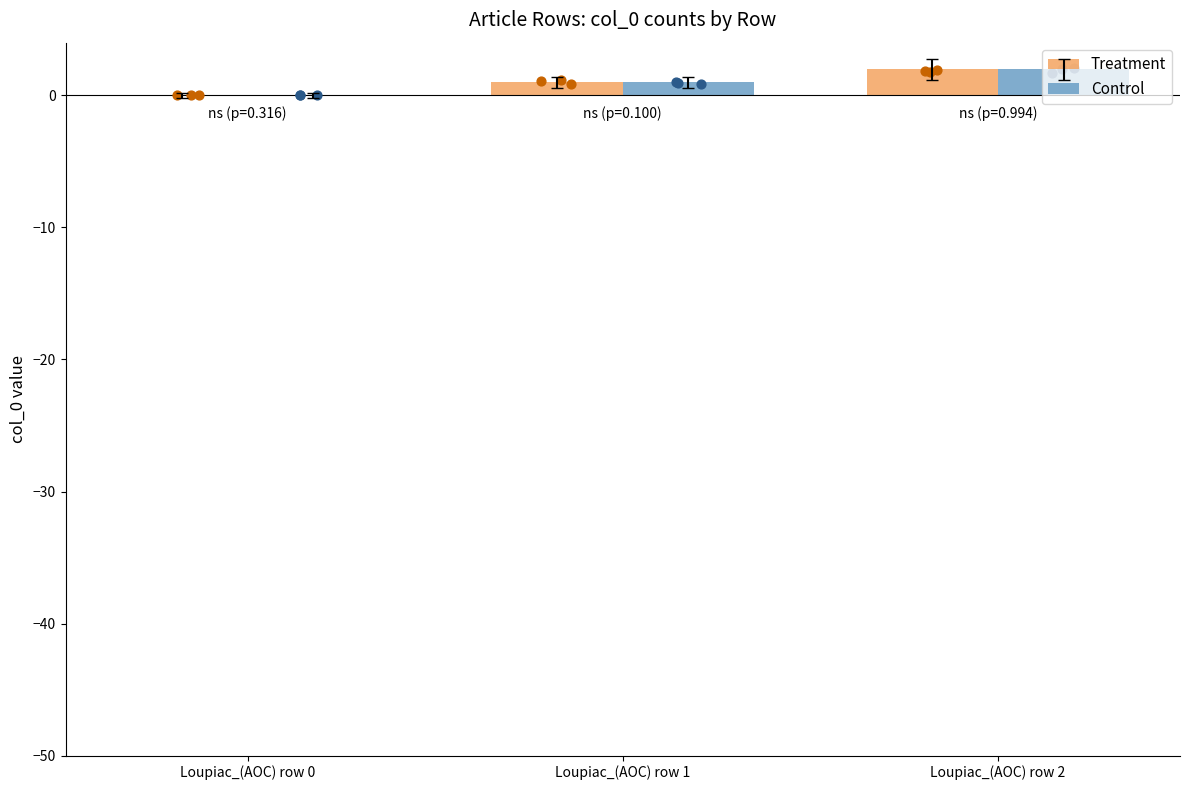

Is the value of Treatment at Loupiac_(AOC) row 2 greater than the value of Control at Loupiac_(AOC) row 1?

Yes